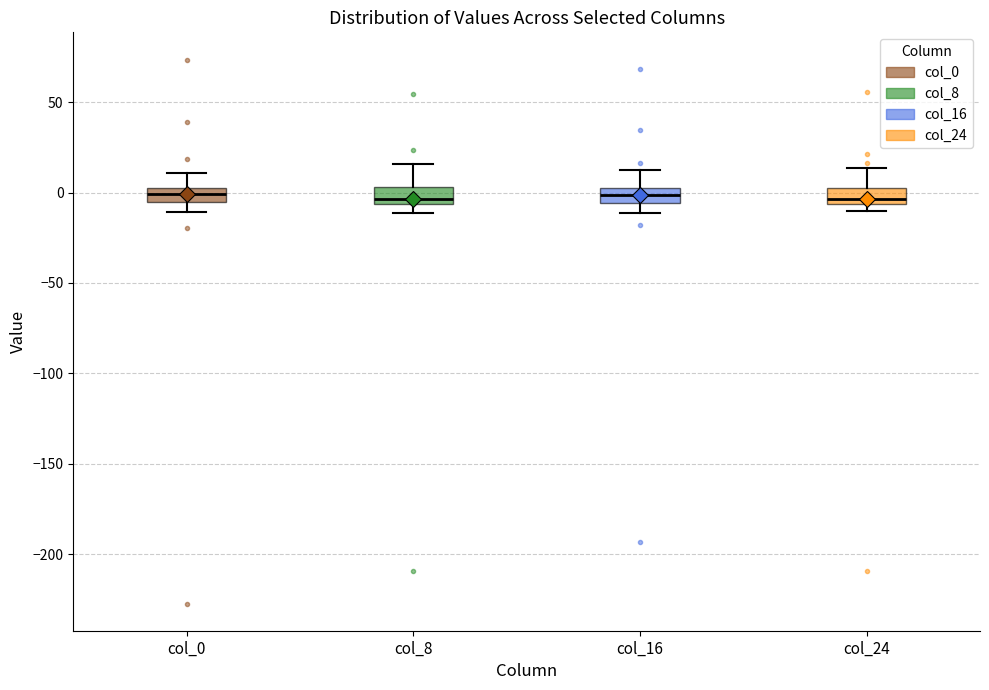

Where is the lower edge of the box for col_8 on the y-axis? The values are not printed on the chart, so give them approximately, as read against the axis.

-5